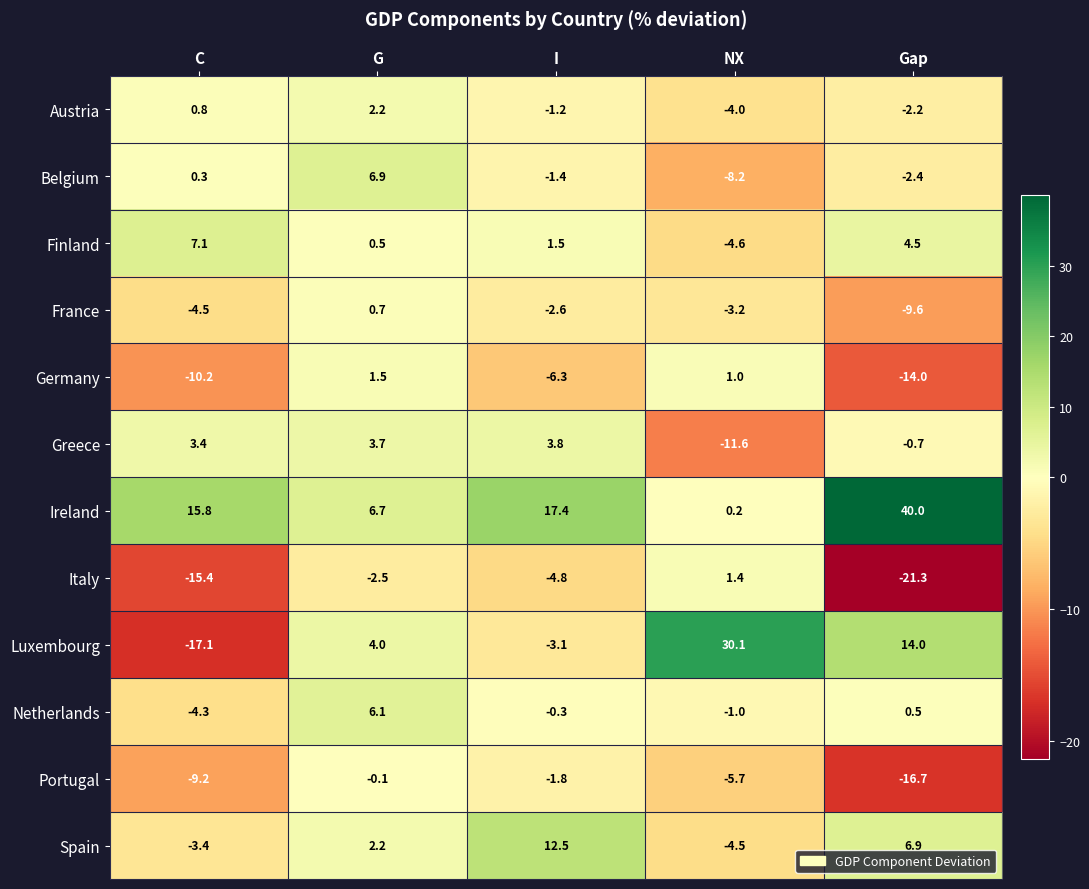

The Luxembourg series shows 30.1 at NX. True or false?

True